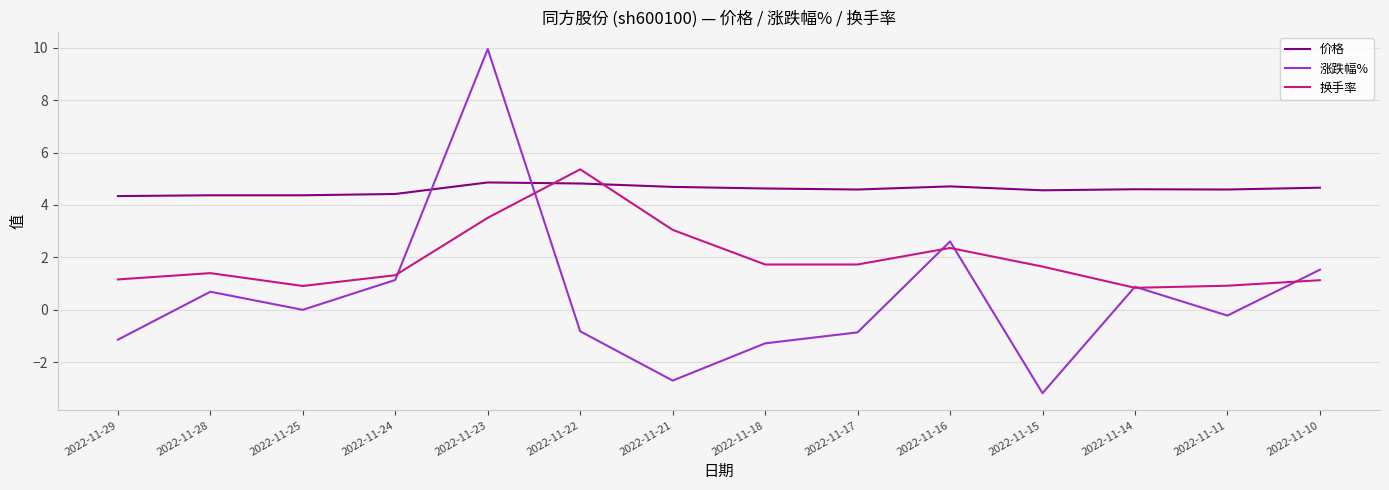

What value does the 涨跌幅% series have at 2022-11-17?

-0.9